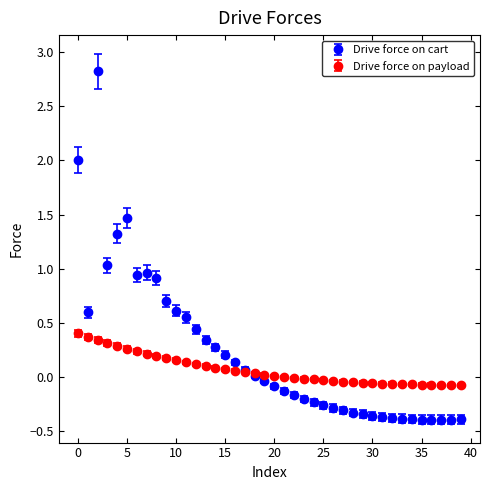

List the series in order of their peak value, highest first.

Drive force on cart, Drive force on payload